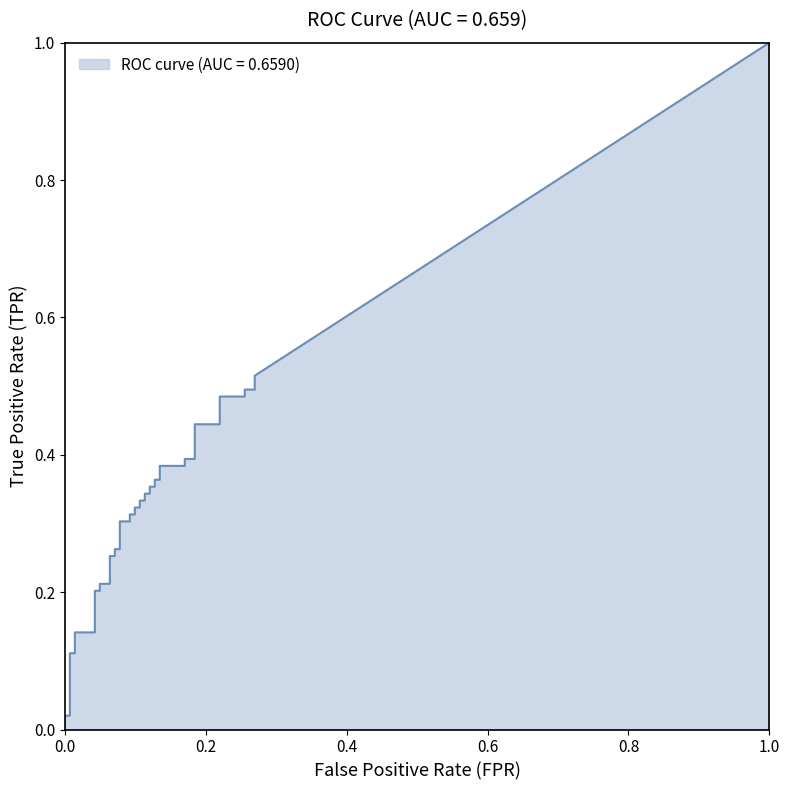

Does the chart have visible grid lines?

No